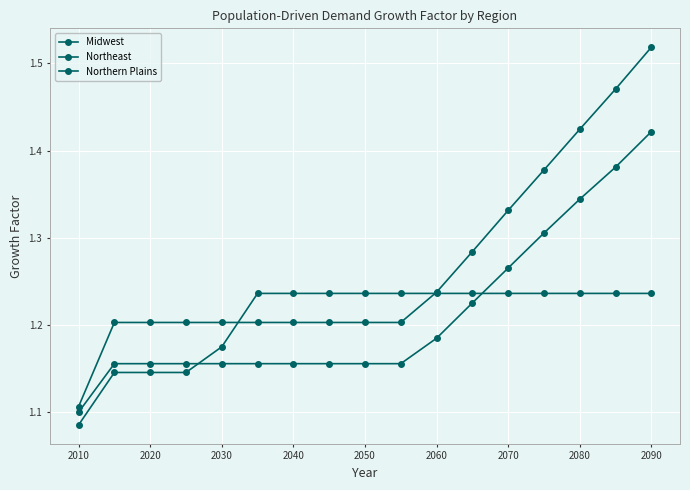

How many series are shown in this chart?

3